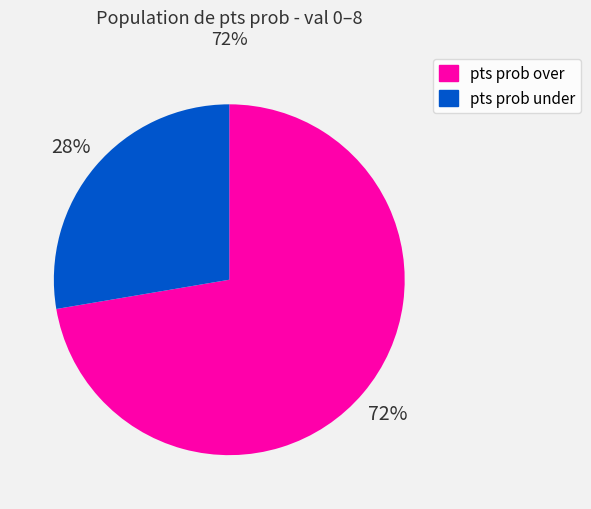

Combined, do pts prob over and pts prob under account for over 50%?

Yes